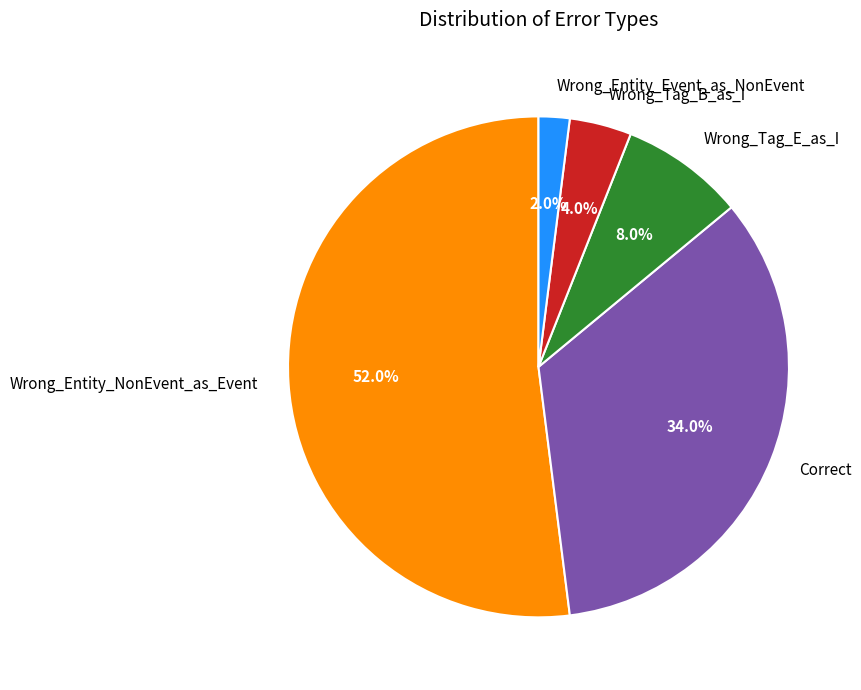

Do Wrong_Tag_E_as_I and Wrong_Entity_Event_as_NonEvent together represent more than half of the pie?

No